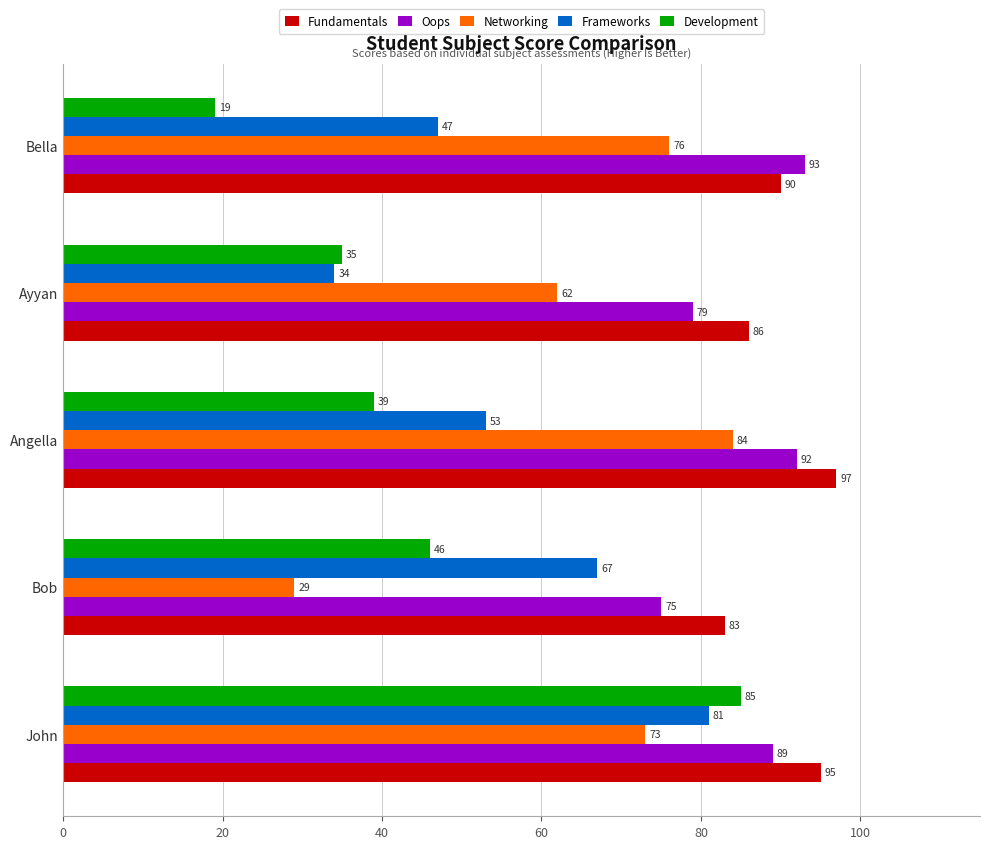

The value of Networking at Bob is 42. True or false?

False